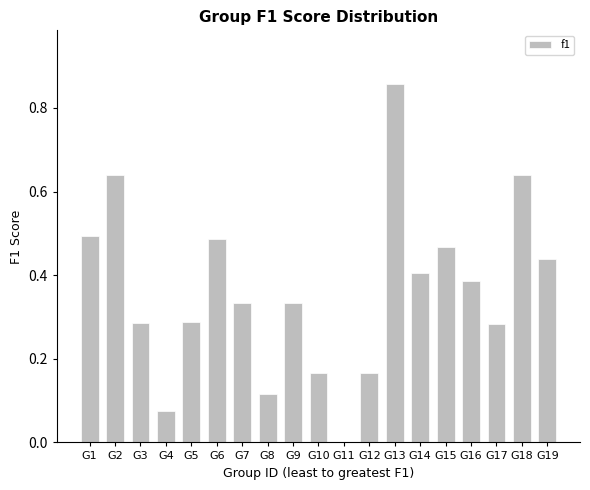

Which label corresponds to the largest value in the chart?

G13